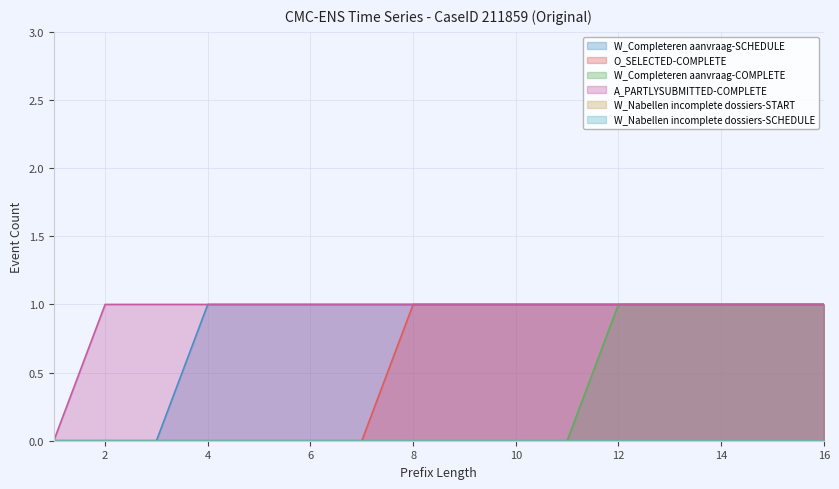

Rank the series by their maximum value, from highest to lowest.

W_Completeren aanvraag-SCHEDULE, O_SELECTED-COMPLETE, W_Completeren aanvraag-COMPLETE, A_PARTLYSUBMITTED-COMPLETE